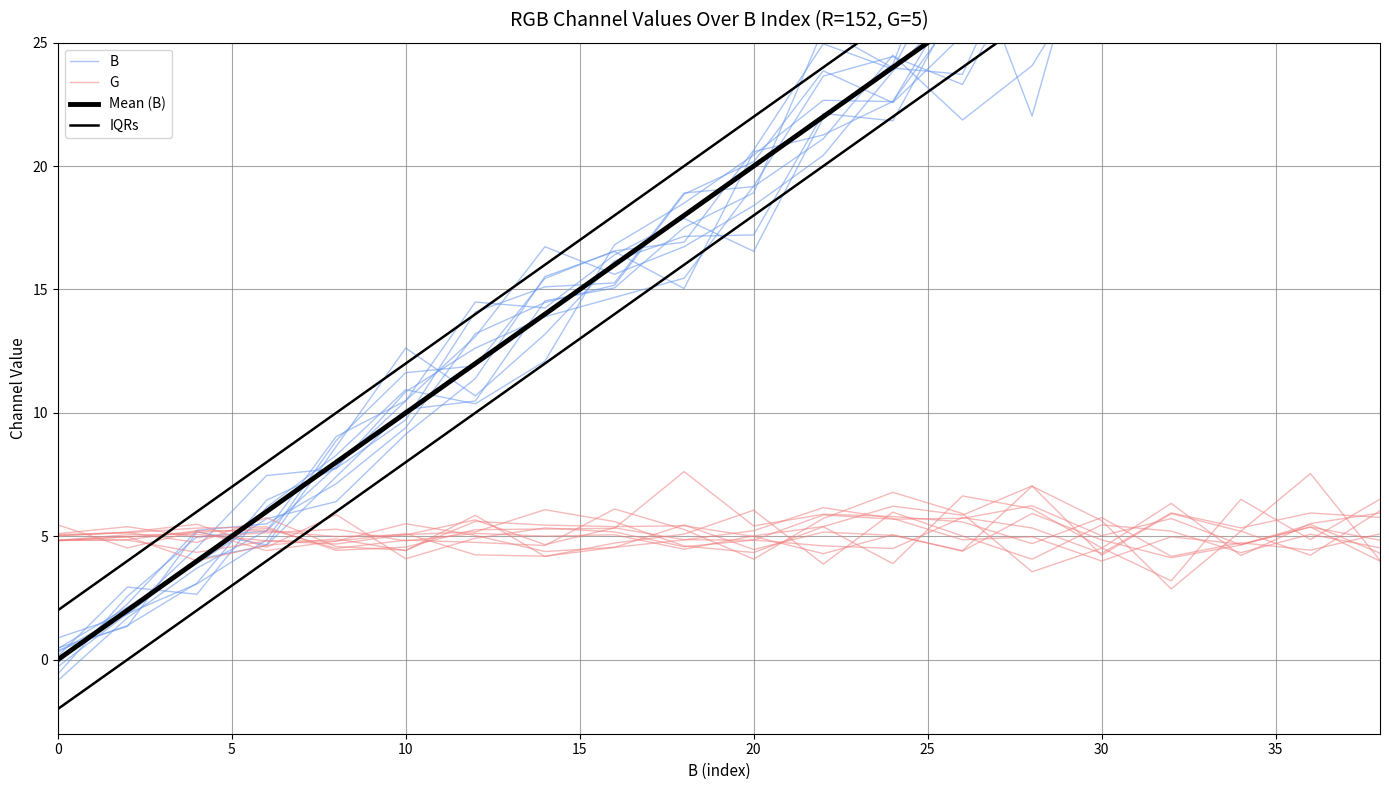

What is the label of the 16th point from the left?

30